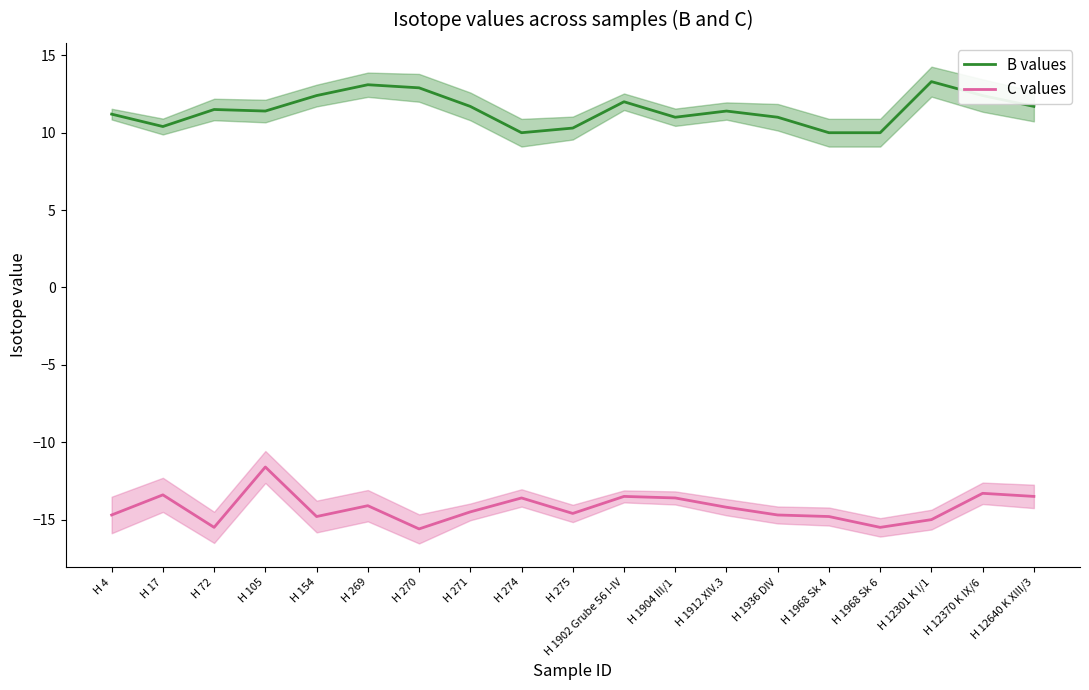

How many data points in B values are above 11?

12